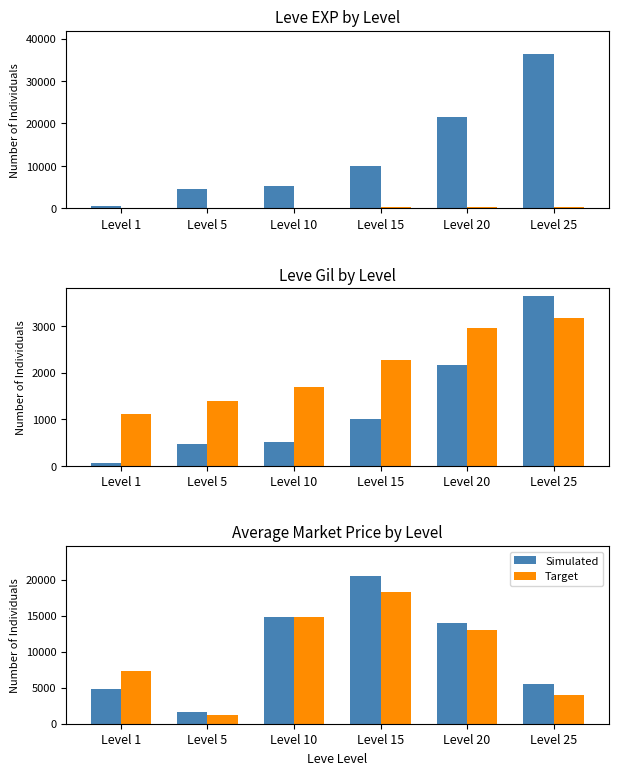

True or false: Simulated has a value of 2785.7 at Level 5.

False